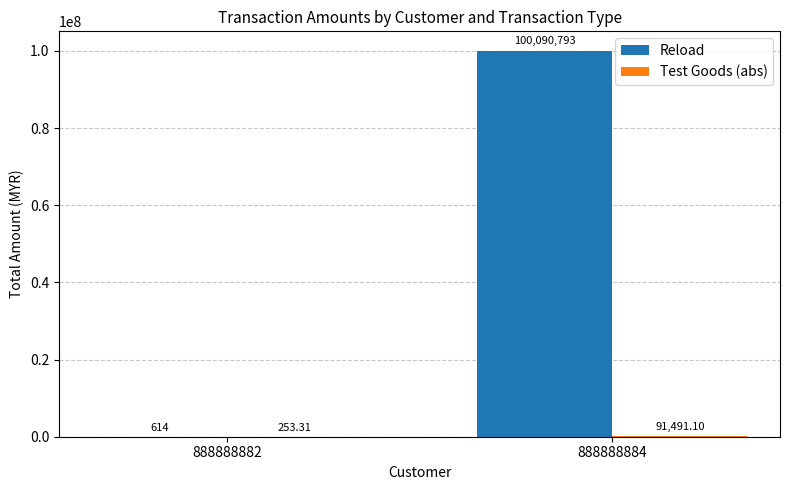

Does the chart contain stacked bars?

No